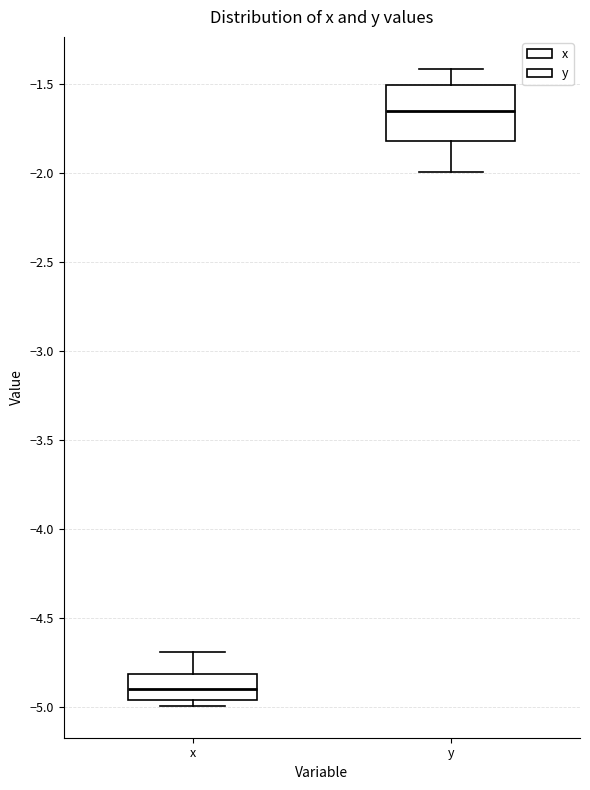

Where does the median line of the box for x sit on the y-axis? The values are not printed on the chart, so give them approximately, as read against the axis.

-4.90